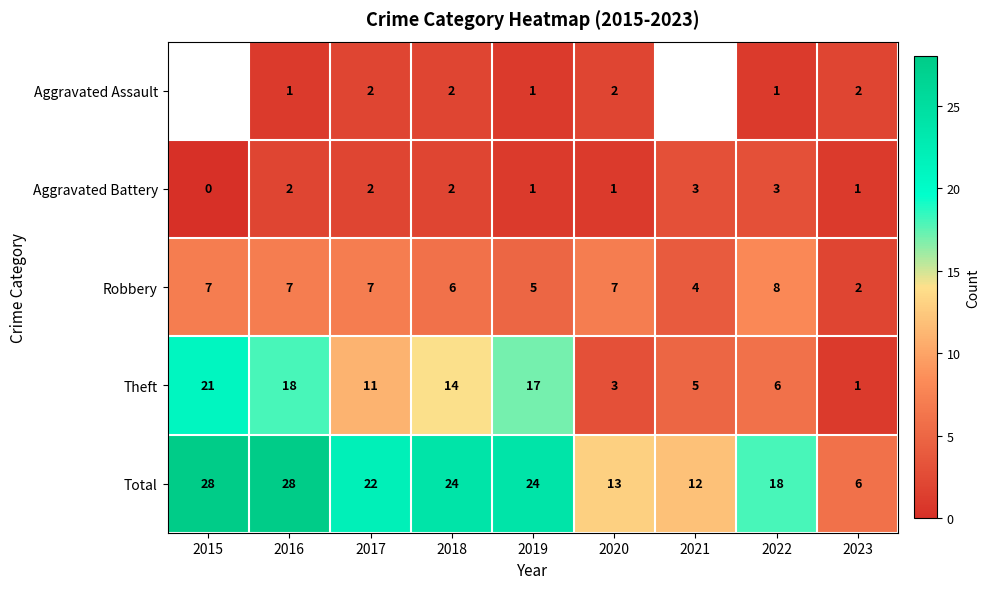

Which label corresponds to the smallest value in the chart?

2015